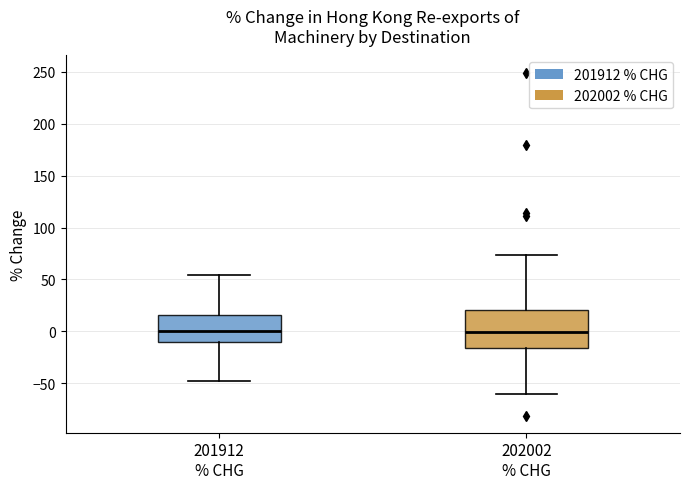

Reading left to right, transcribe this box plot: for each box, give where its median line is, the range the box spans, and where its two whiskers end, as read against the y-axis. The values are not printed on the chart, so give them approximately, as read against the axis.

201912 % CHG: median 0, box -10 to 15, whiskers -50 to 55
202002 % CHG: median 0, box -15 to 20, whiskers -60 to 75